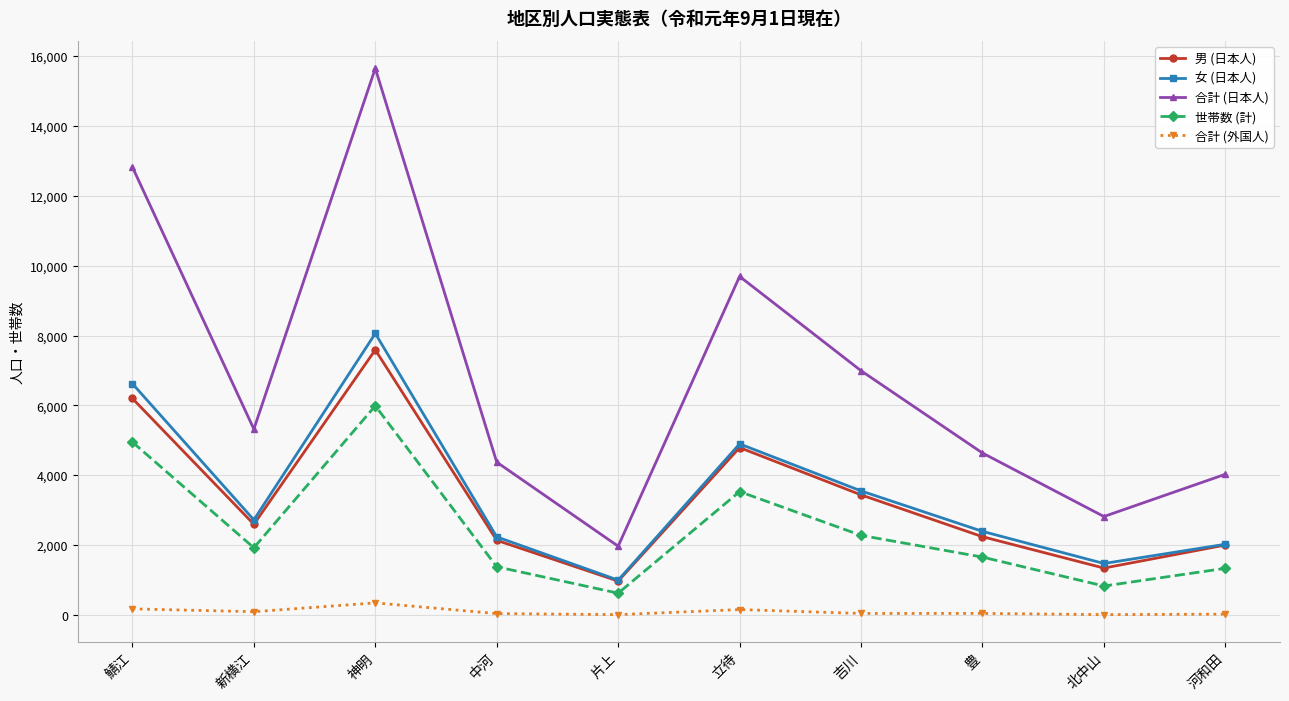

At which category does 世帯数 (計) reach its first local peak?

神明